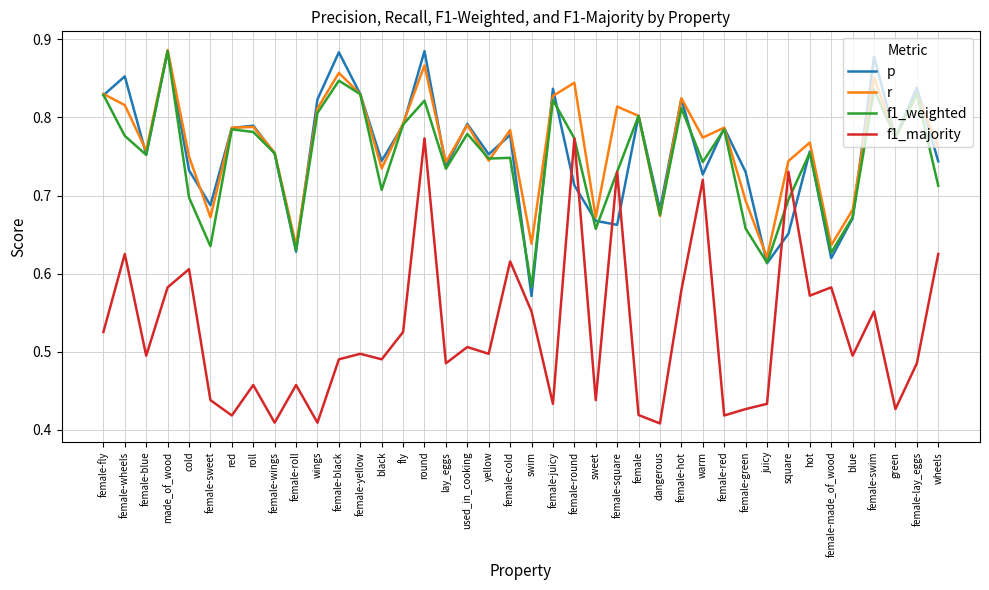

True or false: p has more than 0 points higher than both neighbors.

True